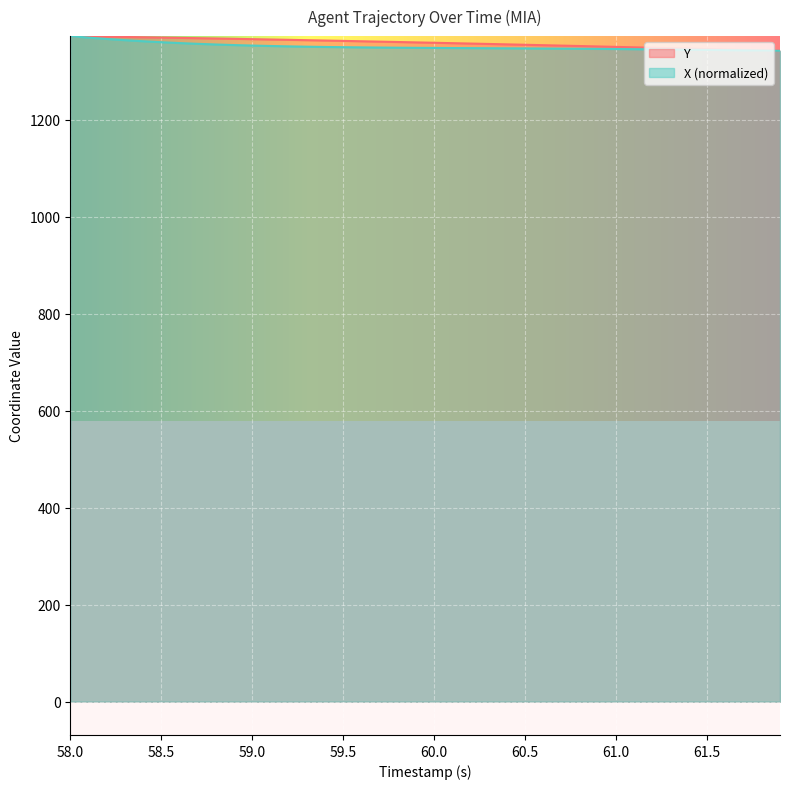

The value of Y at 61.0 is 2248.6. True or false?

False